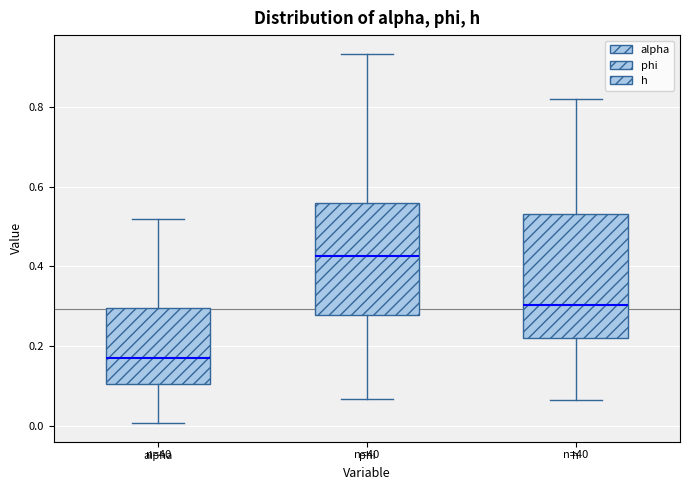

Reading left to right, transcribe this box plot: for each box, give where its median line is, the range the box spans, and where its two whiskers end, as read against the y-axis. The values are not printed on the chart, so give them approximately, as read against the axis.

alpha: median 0.16, box 0.10 to 0.30, whiskers 0.00 to 0.52
phi: median 0.42, box 0.28 to 0.56, whiskers 0.06 to 0.94
h: median 0.30, box 0.22 to 0.54, whiskers 0.06 to 0.82